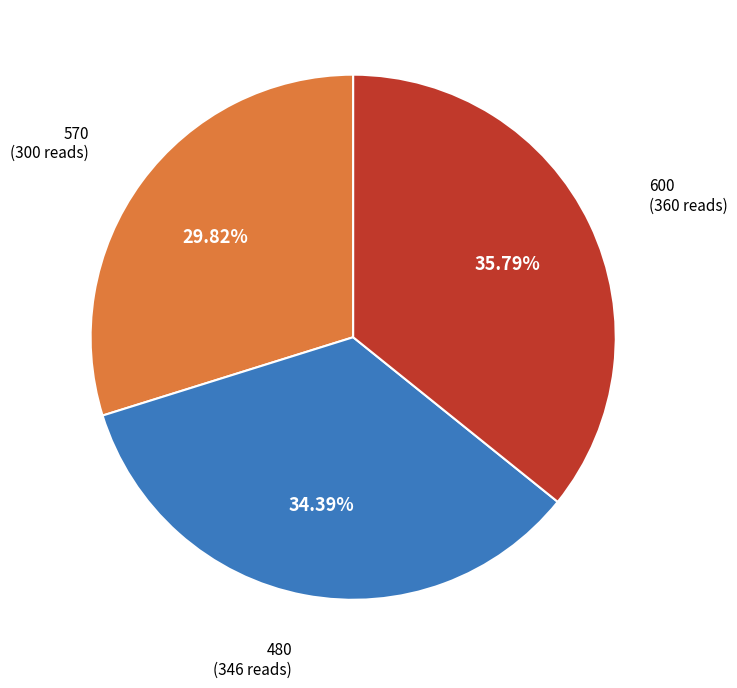

How many slices are in this pie chart?

3